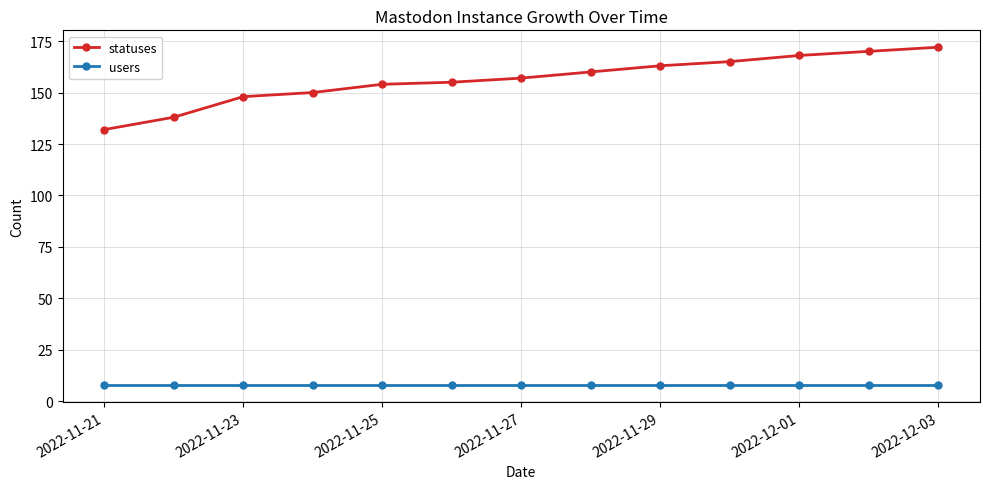

What is the highest value of the users series?

8